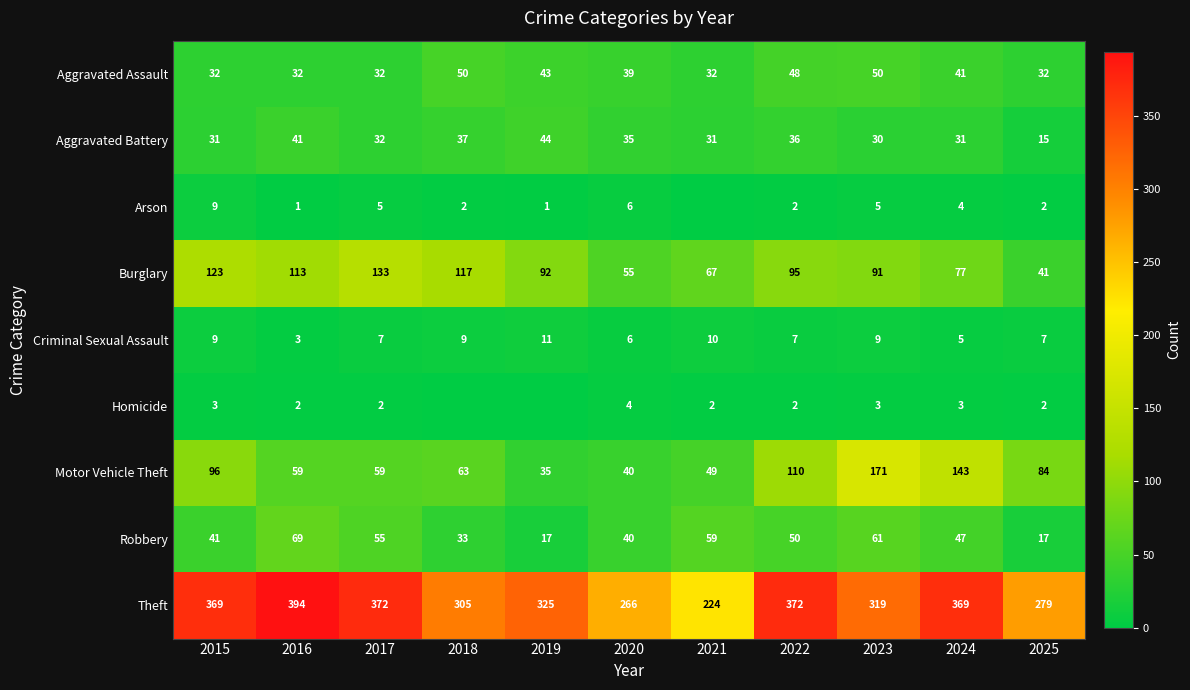

Which has a higher value, 2022 or 2021?

2022